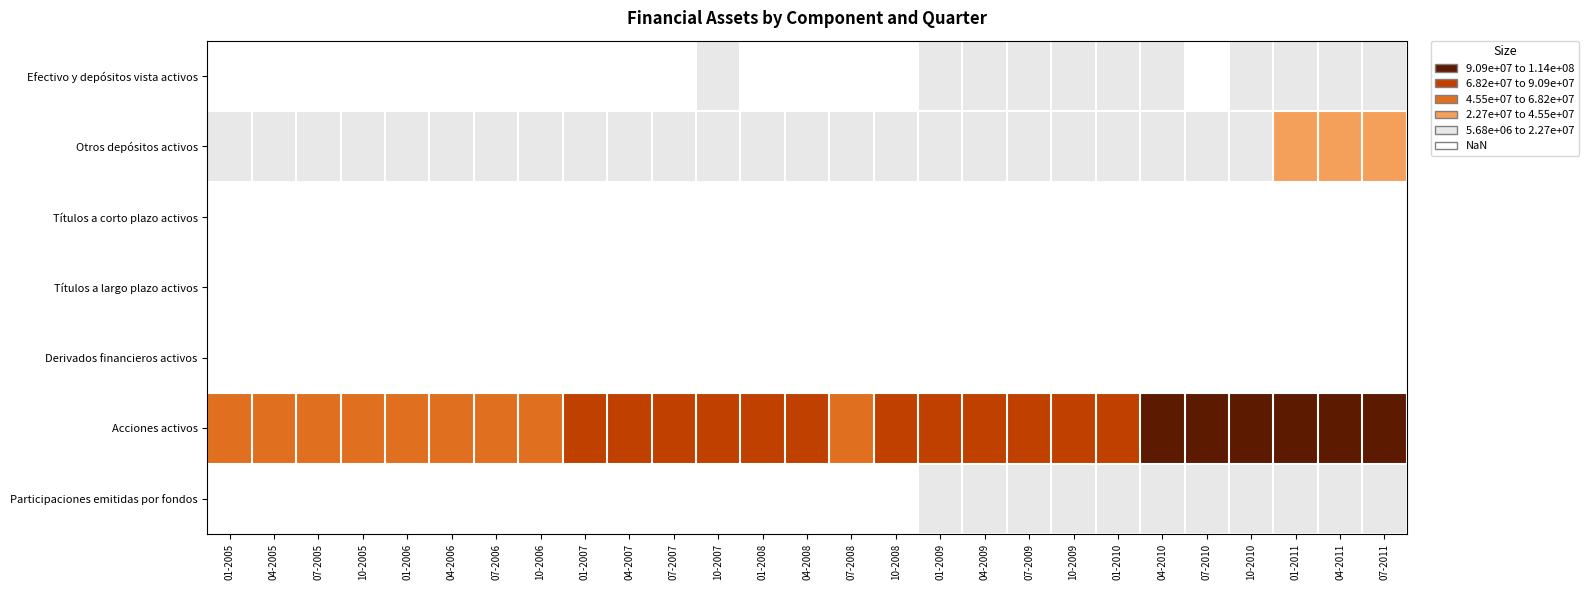

Rank the series by their maximum value, from highest to lowest.

Acciones activos, Otros depósitos activos, Participaciones emitidas por fondos, Efectivo y depósitos vista activos, Títulos a largo plazo activos, Títulos a corto plazo activos, Derivados financieros activos